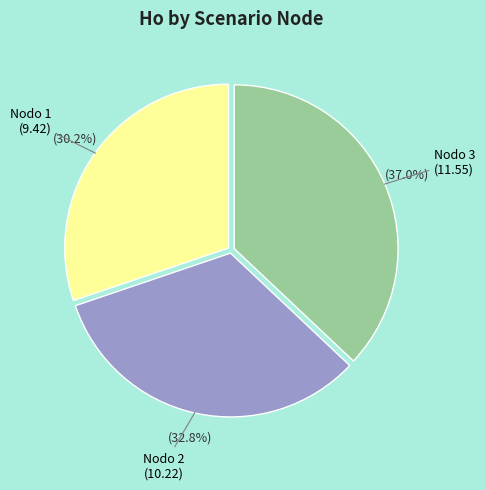

Count the number of slices in the pie.

3